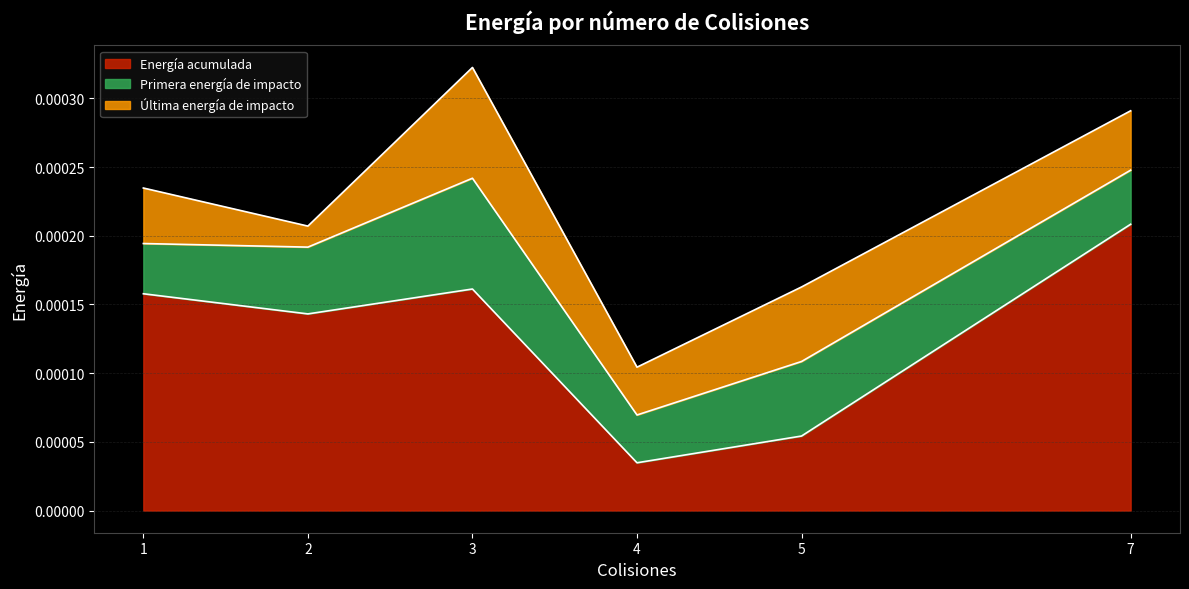

At how many categories does at least one series exceed 0?

6